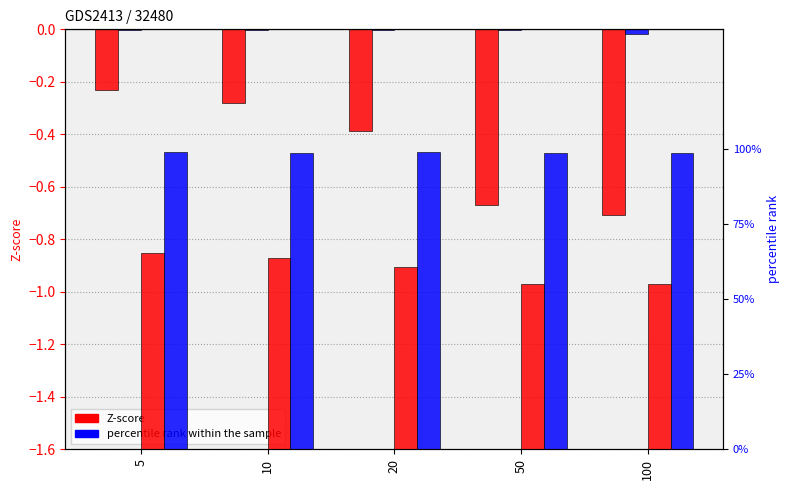

Which series changed the most between 20 and 50?

col_2 (Z-score)